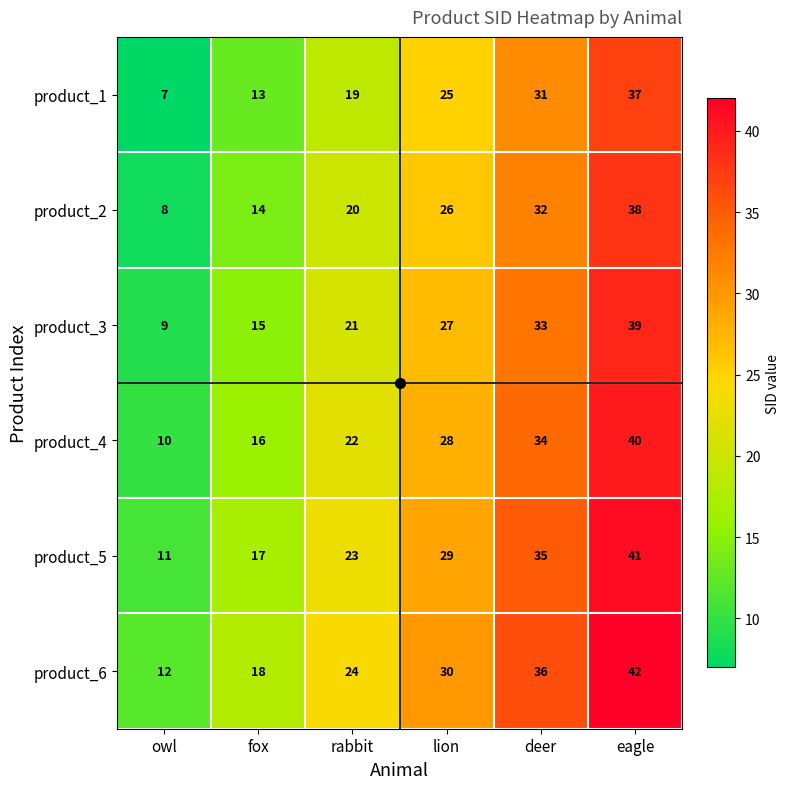

Which category has the highest value across all series?

eagle